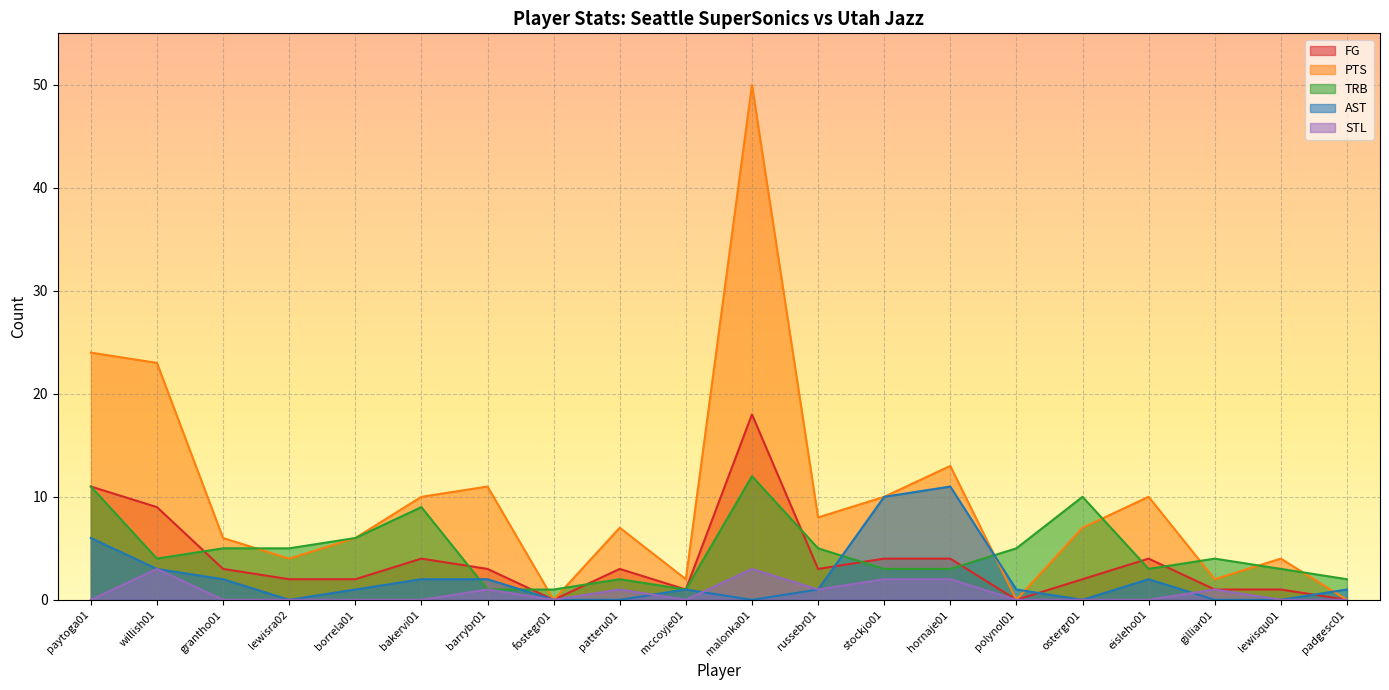

What is the sum of the PTS values at russebr01 and eisleho01?

18